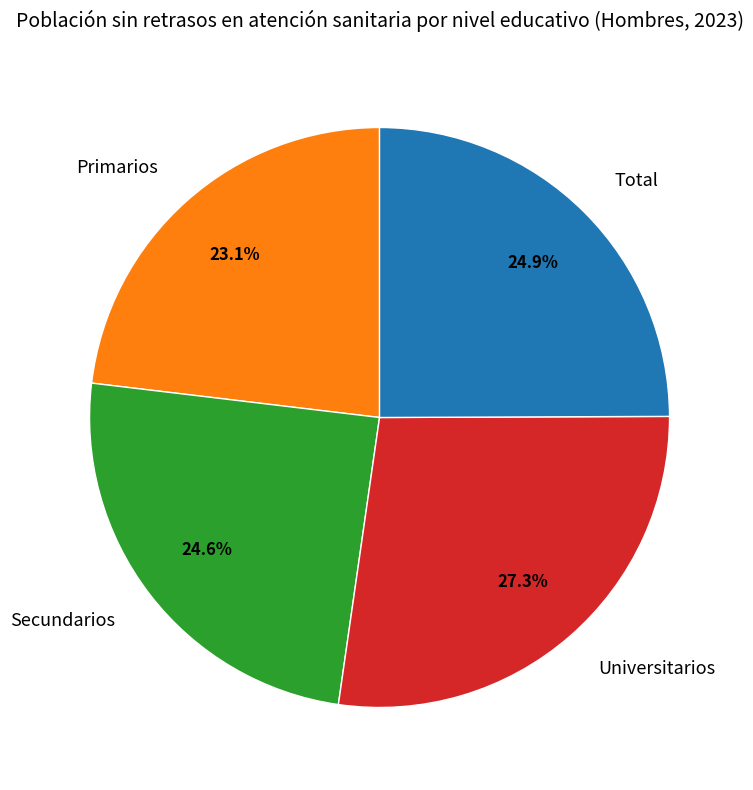

How many segments does this pie chart have?

4